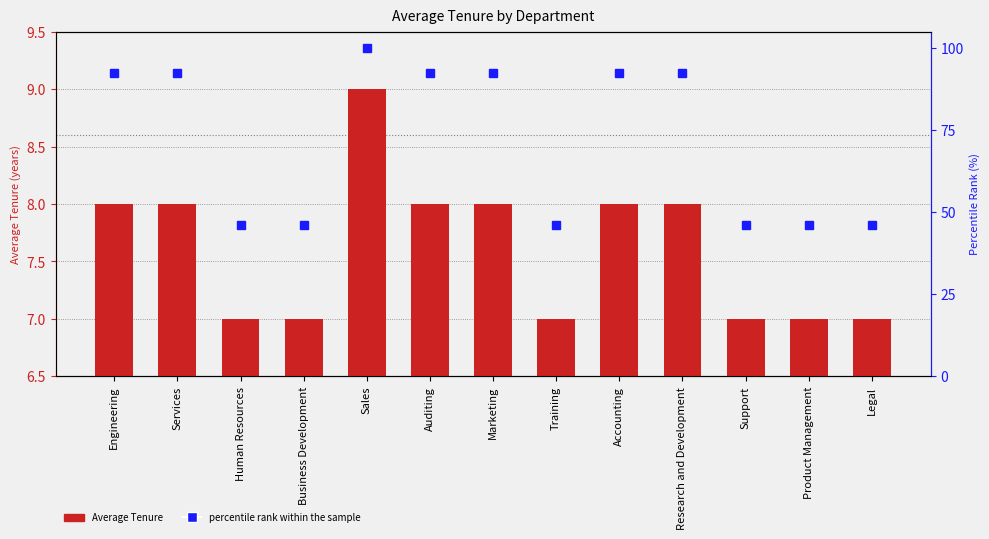

What is the difference between the highest and lowest values at Auditing?

84.3